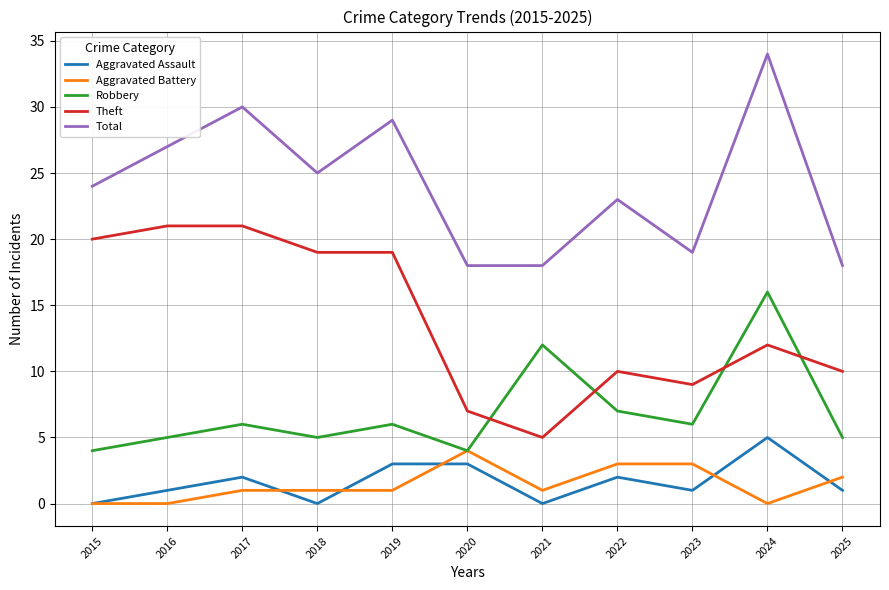

Count the number of categories in the chart.

11